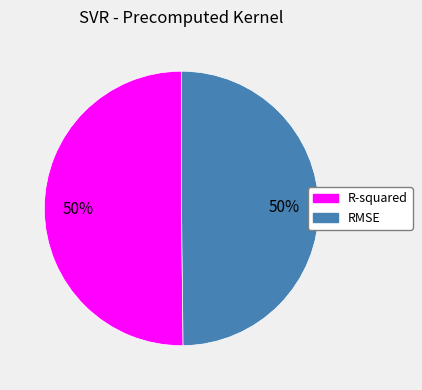

True or false: RMSE accounts for 61% of the total.

False